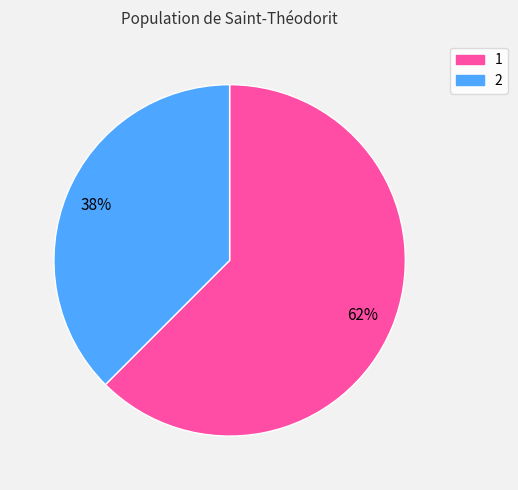

Is the sum of 1 and 2 greater than half?

Yes